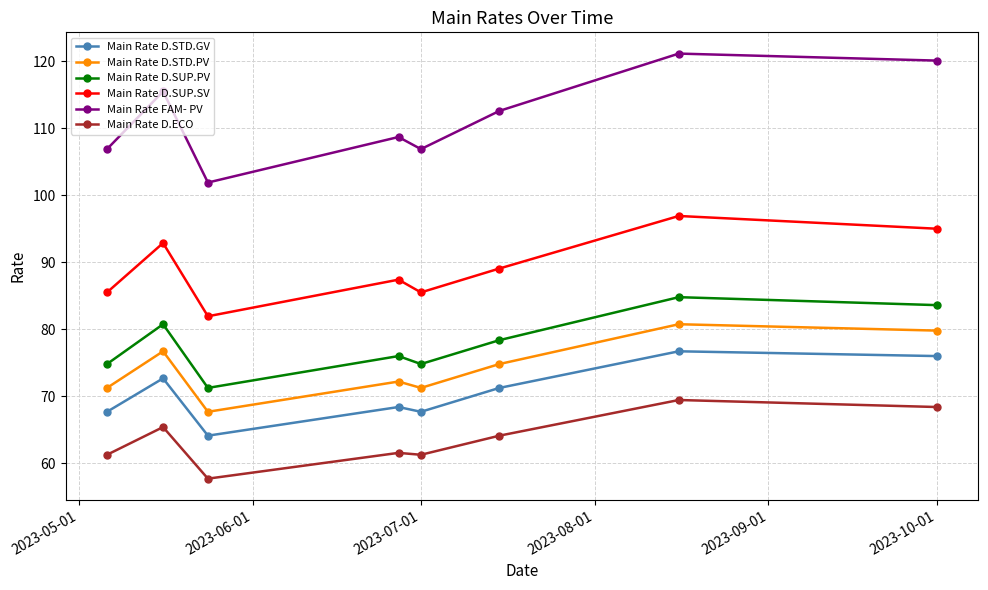

True or false: Main Rate D.STD.PV and Main Rate D.SUP.PV intersect in this chart.

False